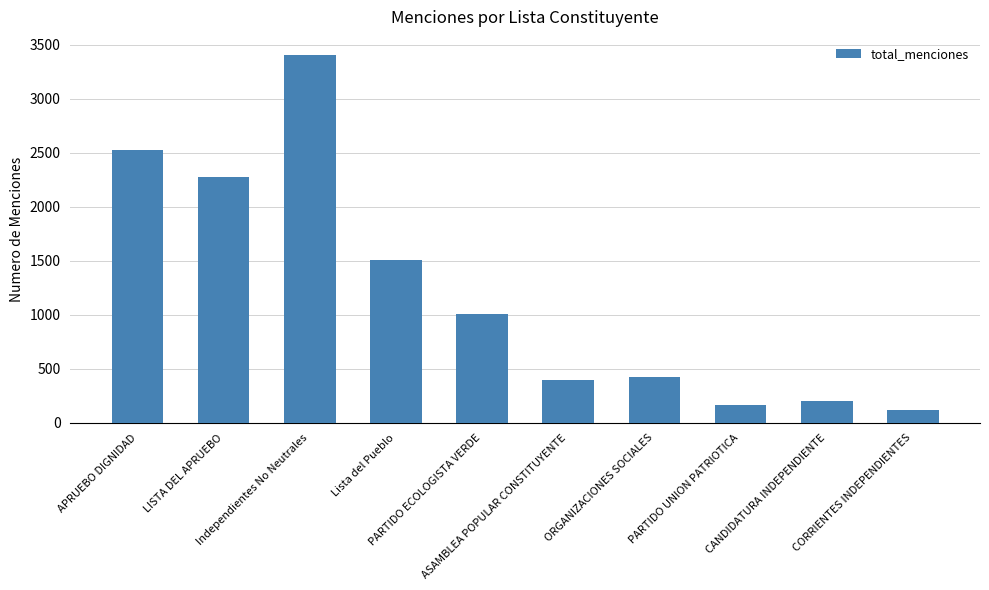

Reading left to right, transcribe all the data shown in this chart.

APRUEBO DIGNIDAD=2524	LISTA DEL APRUEBO=2273	Independientes No Neutrales=3401	Lista del Pueblo=1503	PARTIDO ECOLOGISTA VERDE=1008	ASAMBLEA POPULAR CONSTITUYENTE=392	ORGANIZACIONES SOCIALES=428	PARTIDO UNION PATRIOTICA=168	CANDIDATURA INDEPENDIENTE=201	CORRIENTES INDEPENDIENTES=120